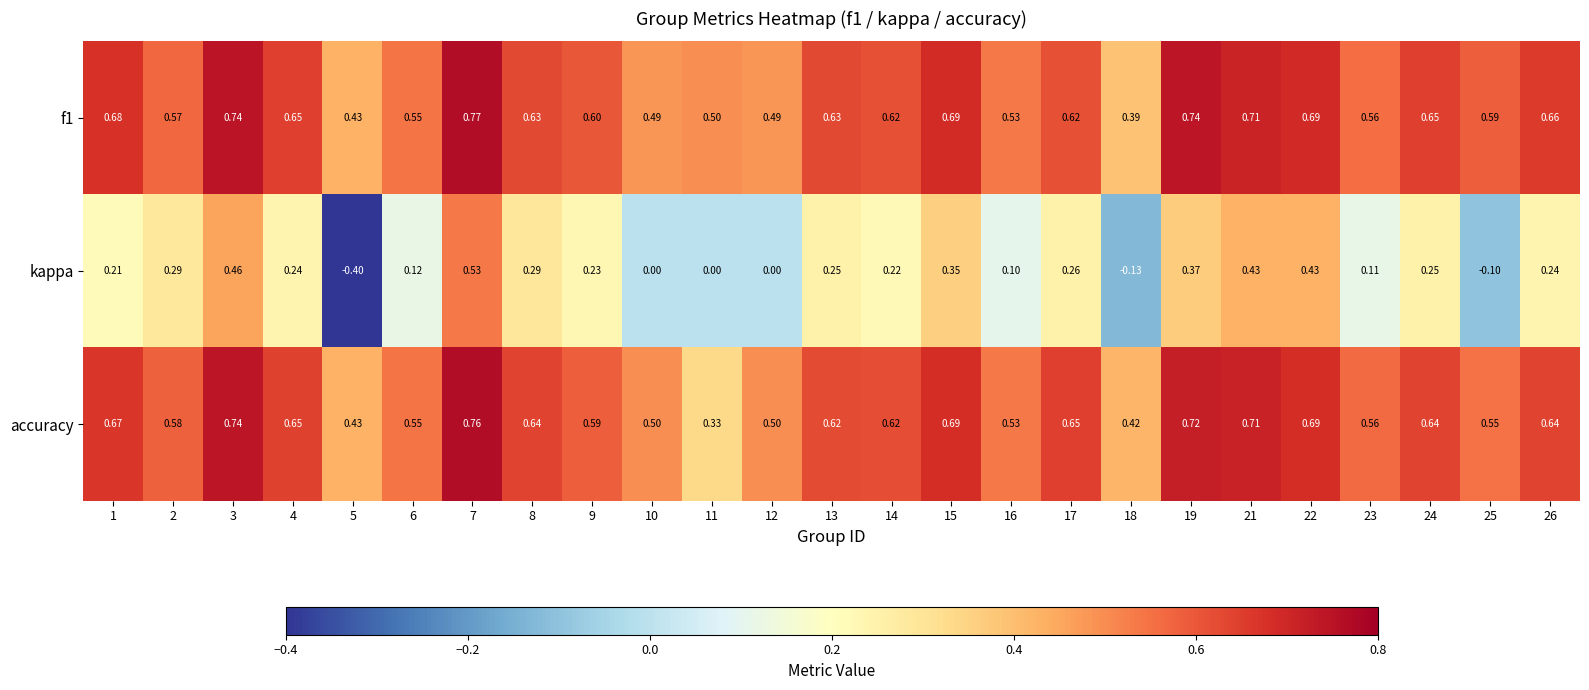

Which series has the largest range (max minus min)?

kappa